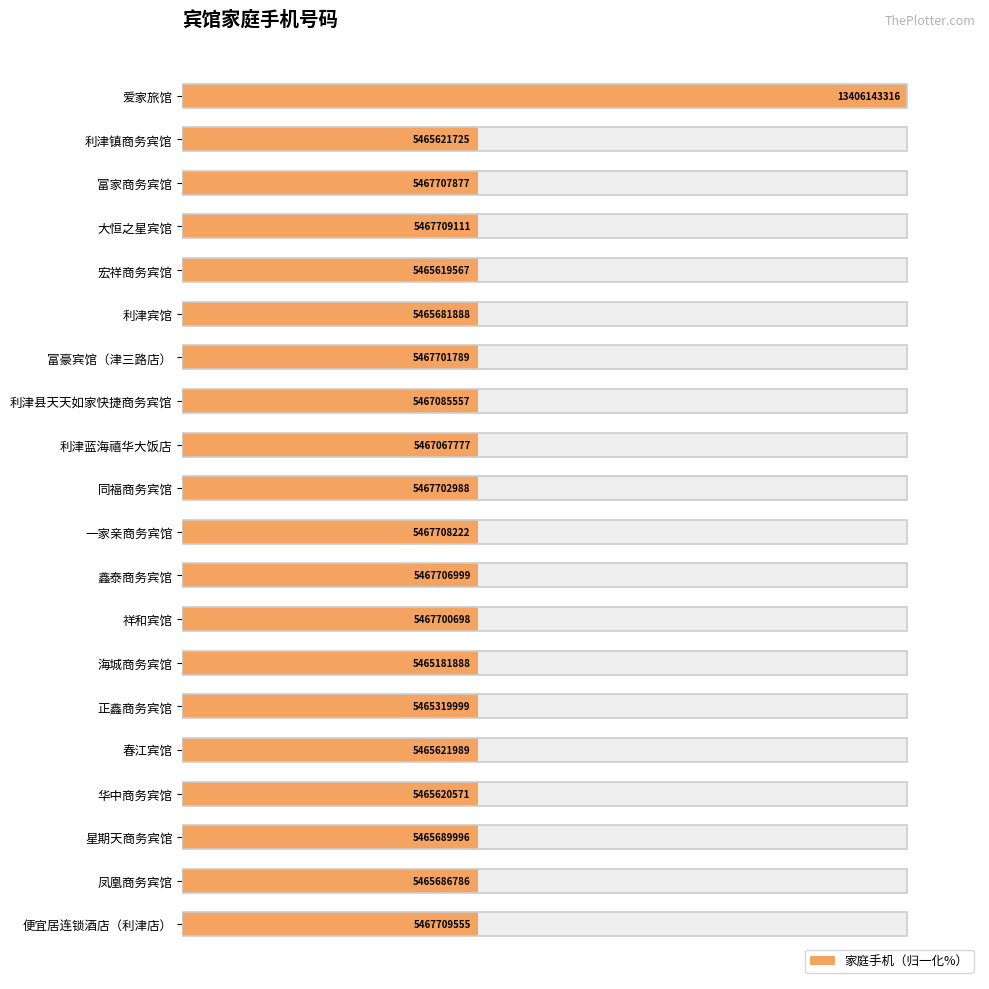

Does the chart contain stacked bars?

No